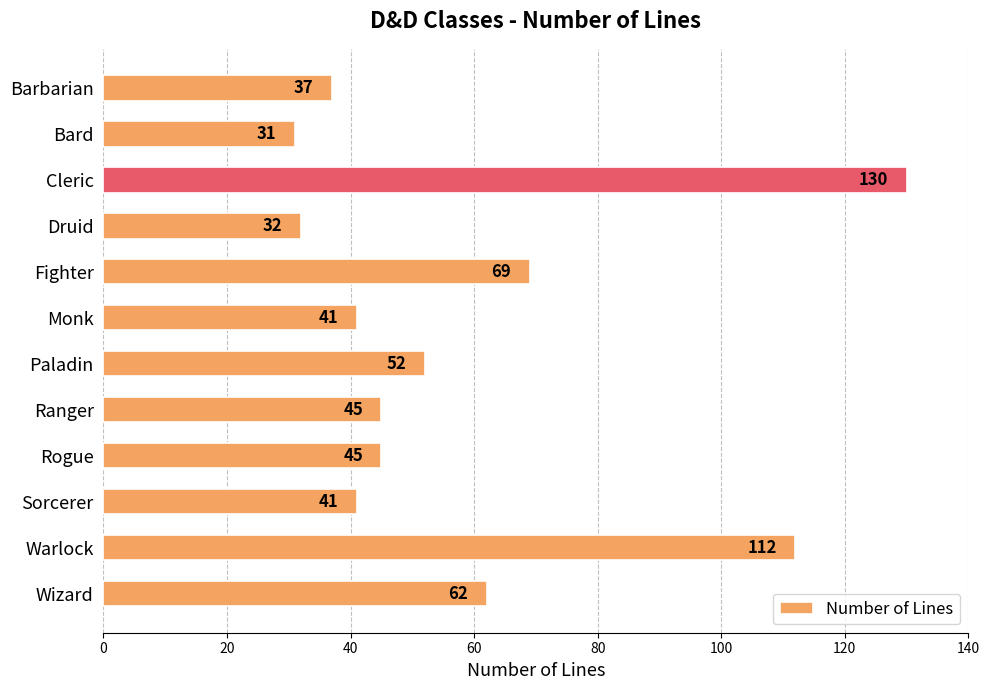

What is the sum of all values?

697